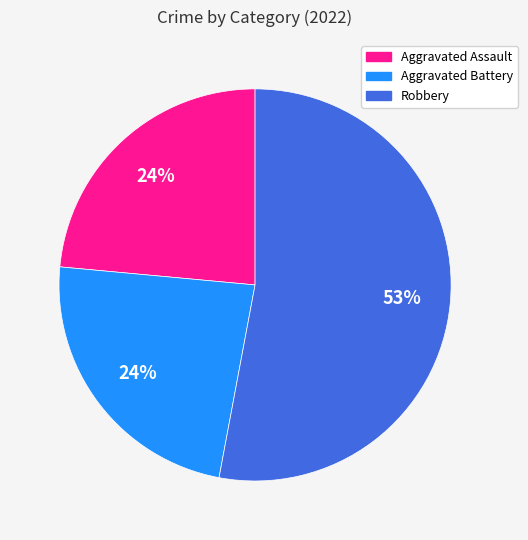

To the nearest percent, what is the difference between the largest and smallest slice percentages?

29%